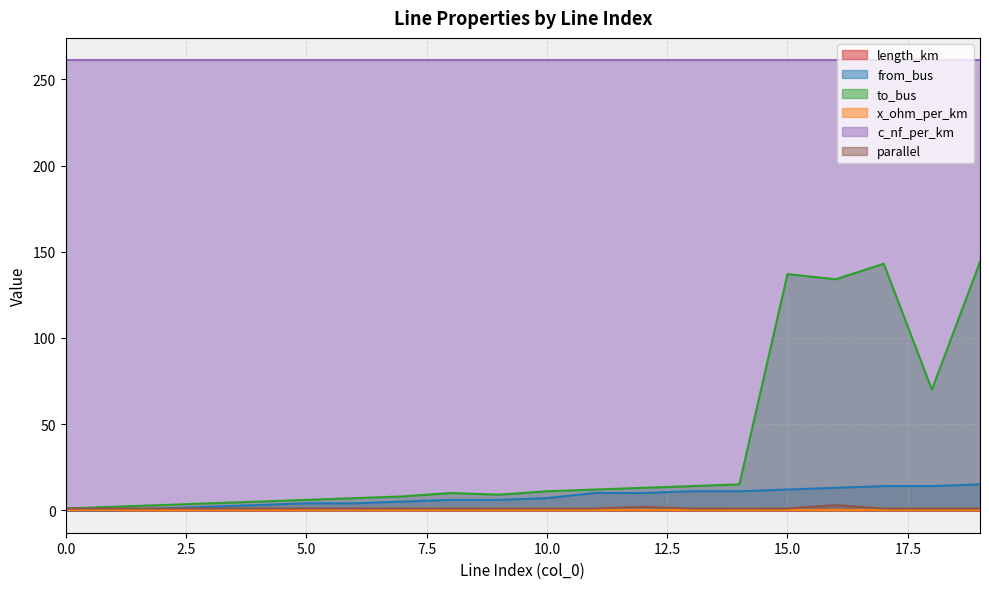

Which label corresponds to the largest value in the chart?

19